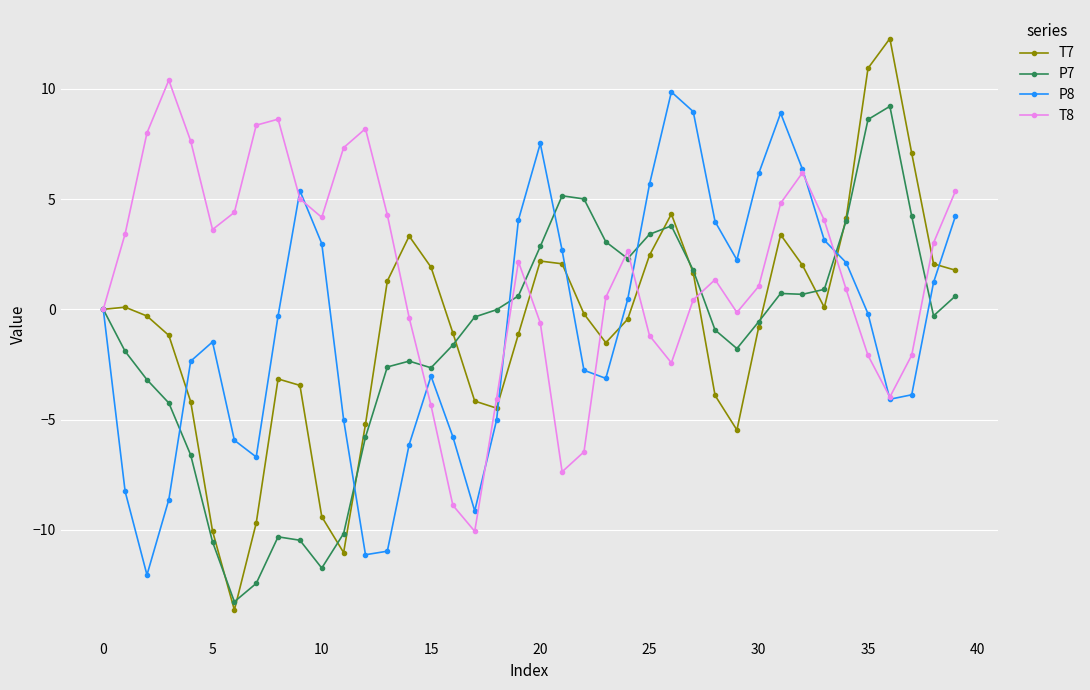

Does the chart display data point markers on the line(s)?

Yes